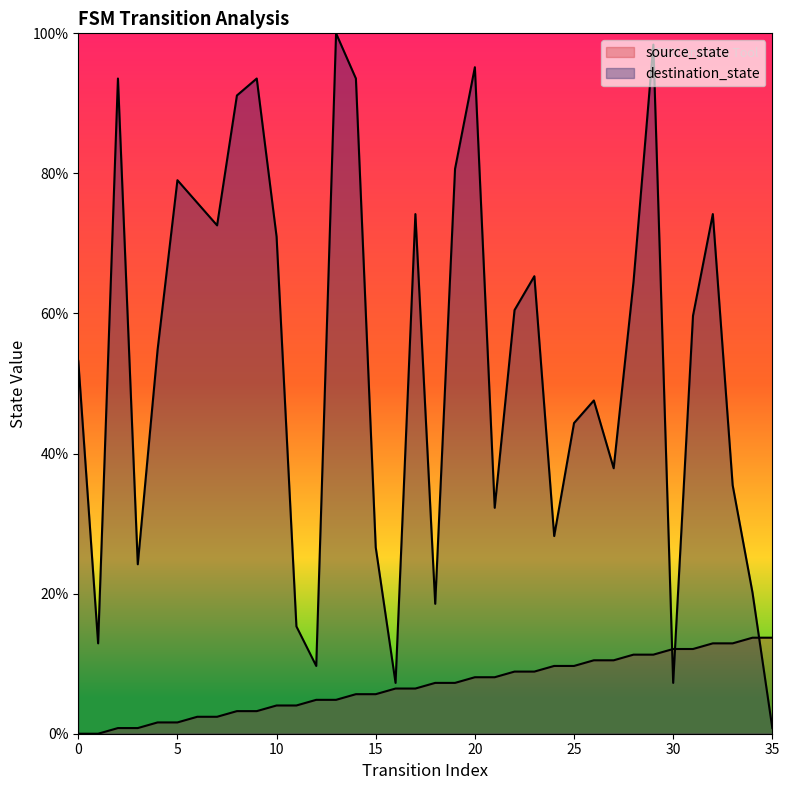

What is the maximum value shown in the chart?

100.0